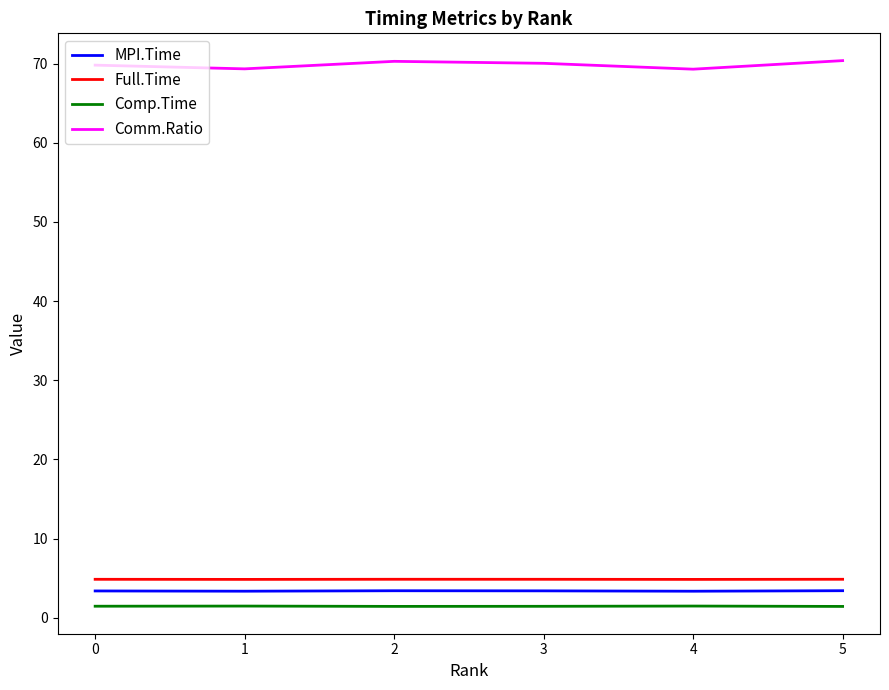

Which series has the widest spread of values?

Comm.Ratio